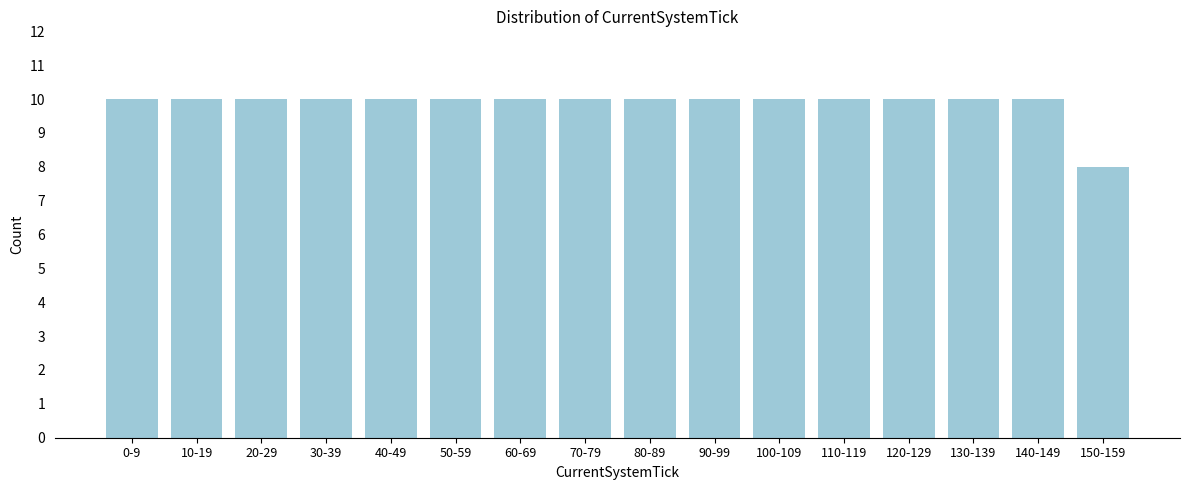

Reading left to right, list all the values displayed in this chart.

0-9=10	10-19=10	20-29=10	30-39=10	40-49=10	50-59=10	60-69=10	70-79=10	80-89=10	90-99=10	100-109=10	110-119=10	120-129=10	130-139=10	140-149=10	150-159=8